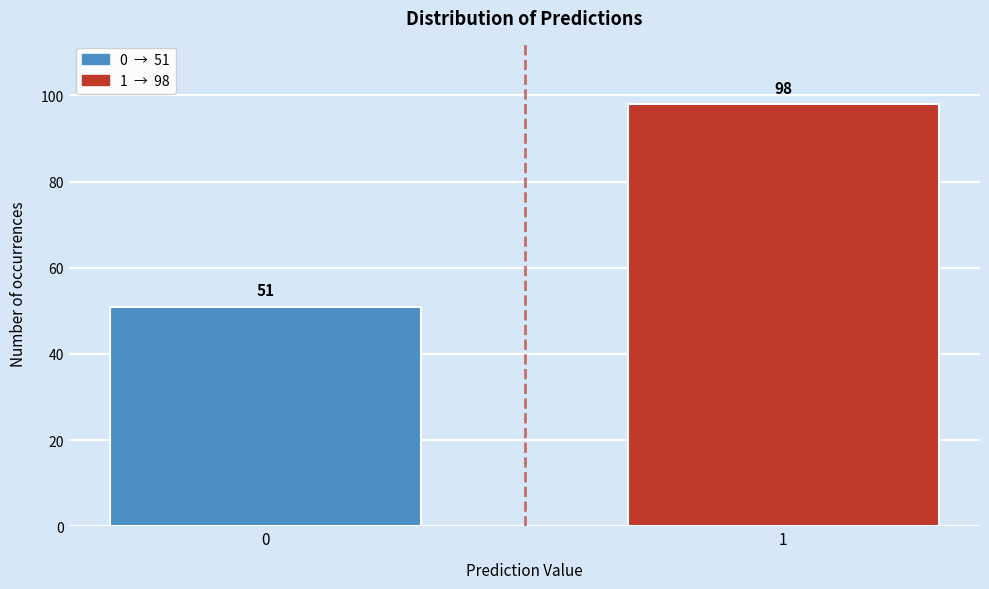

Reading left to right, transcribe all the data shown in this chart.

51	98